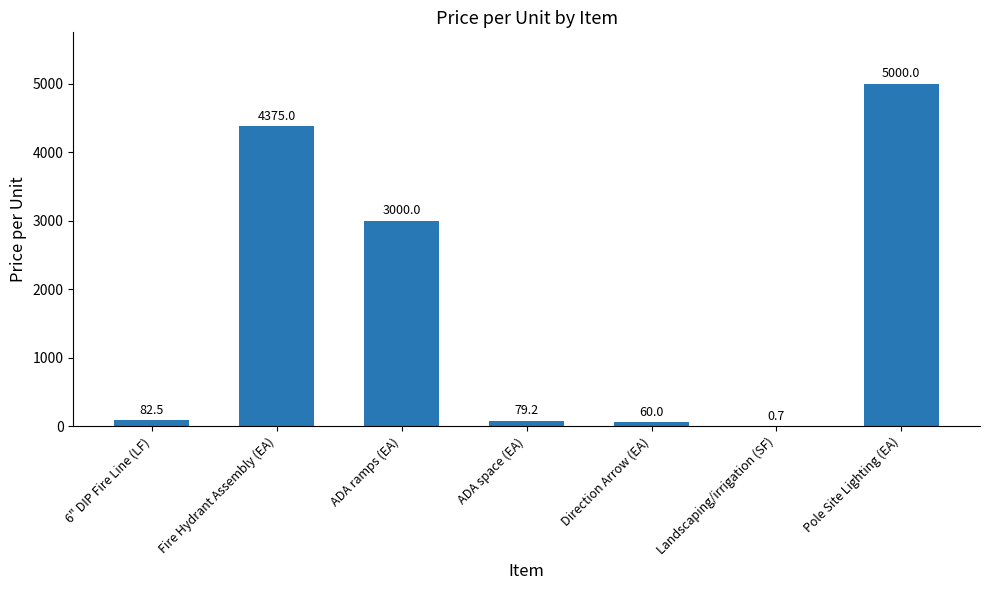

Which has a higher value, Direction Arrow (EA) or ADA space (EA)?

ADA space (EA)